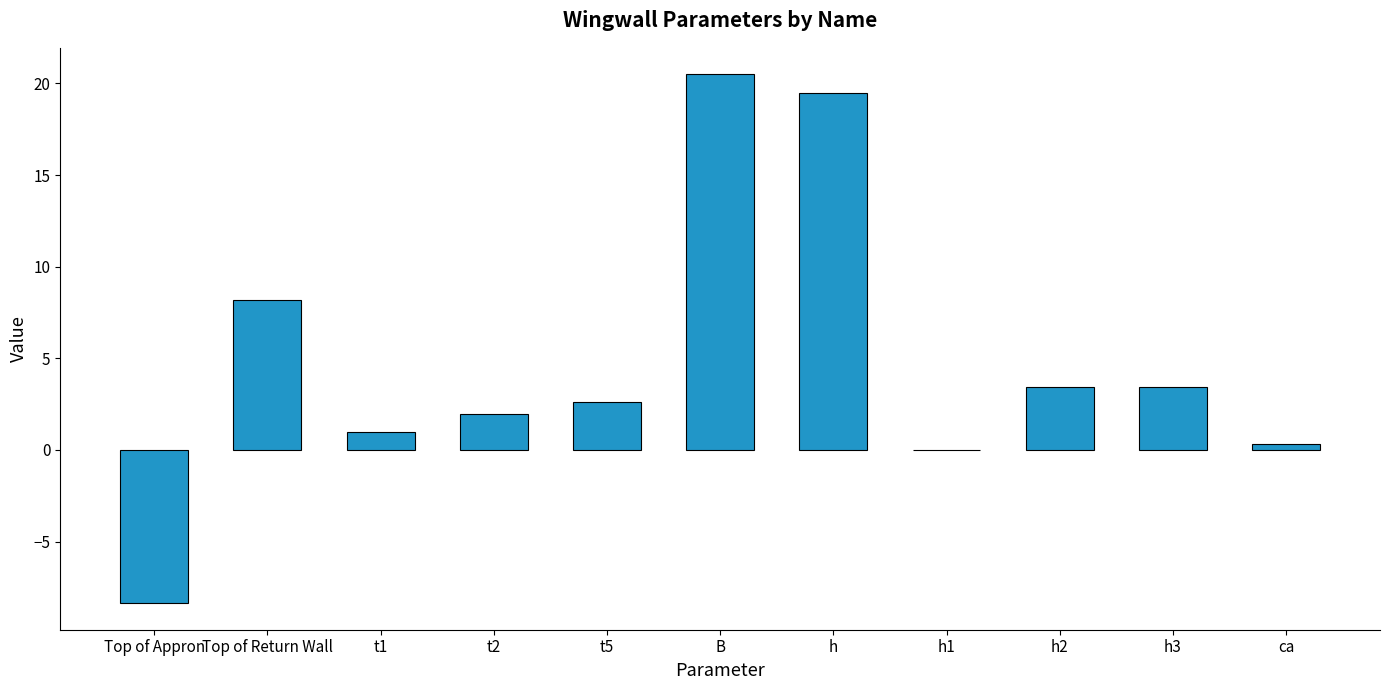

What is the sum of all values?

52.6